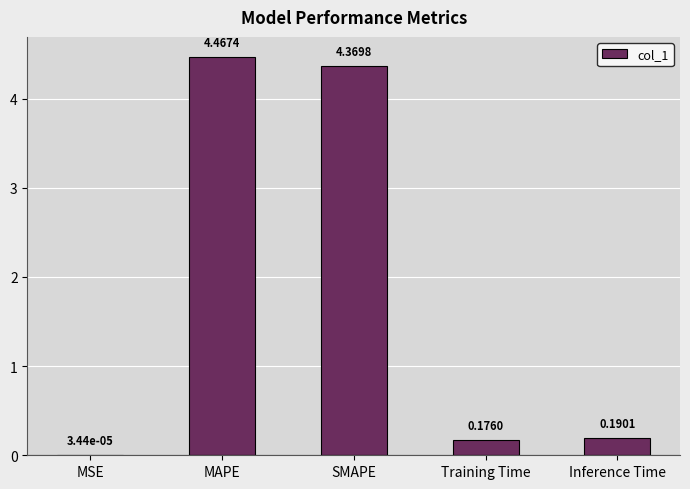

Which label corresponds to the largest value in the chart?

MAPE